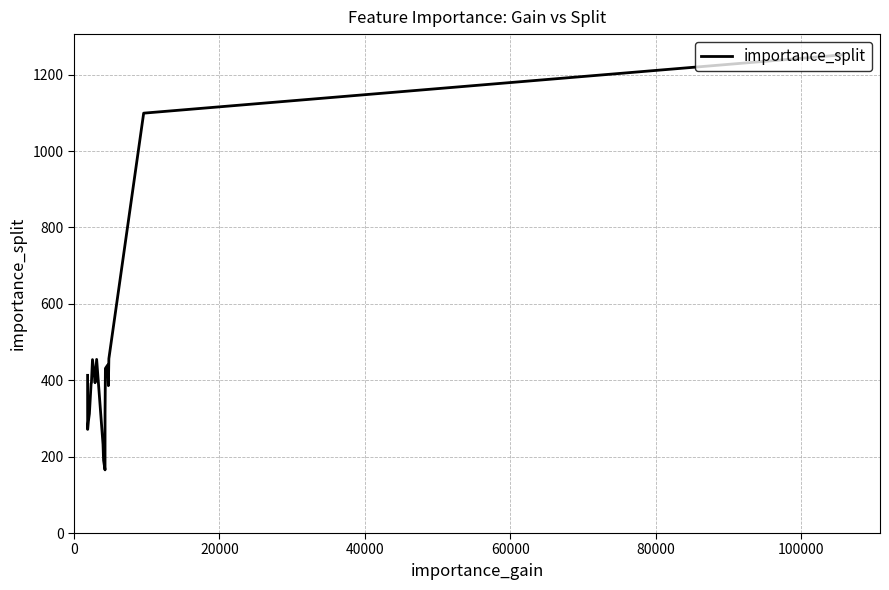

What is the difference between the maximum and minimum values?

1086.4